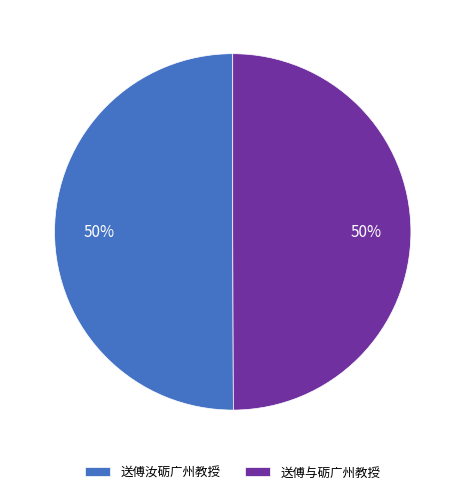

To the nearest percent, what percentage of the pie is 送傅汝砺广州教授?

50%